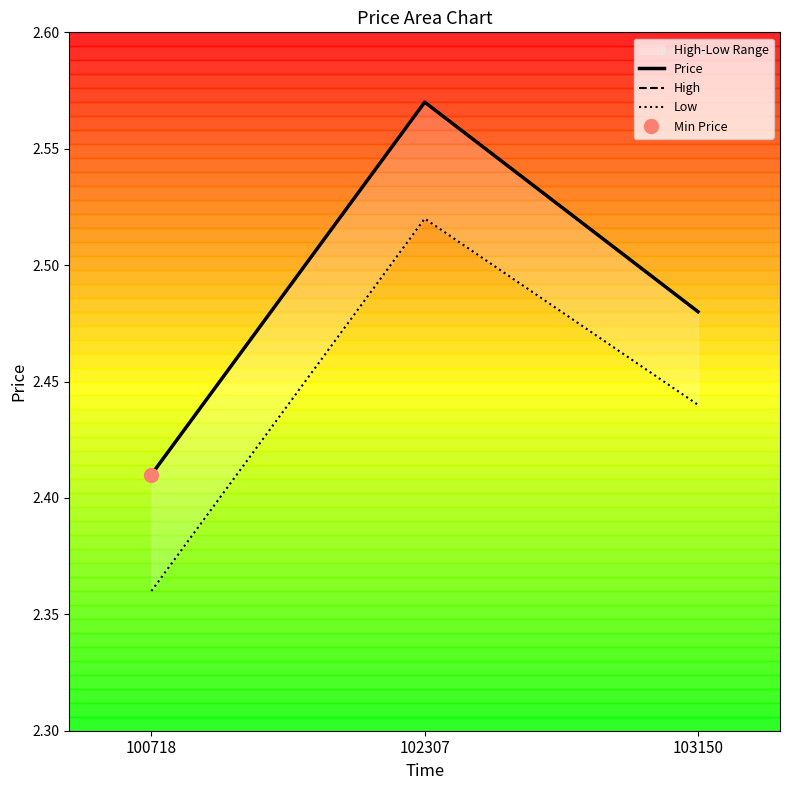

List the series in order of their peak value, lowest first.

Low, Price, High